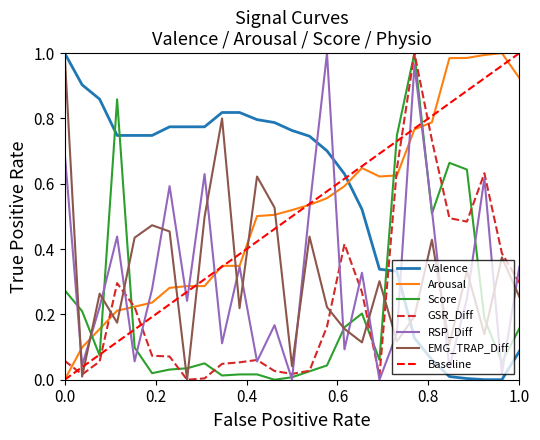

At how many categories does at least one series exceed 0?

27